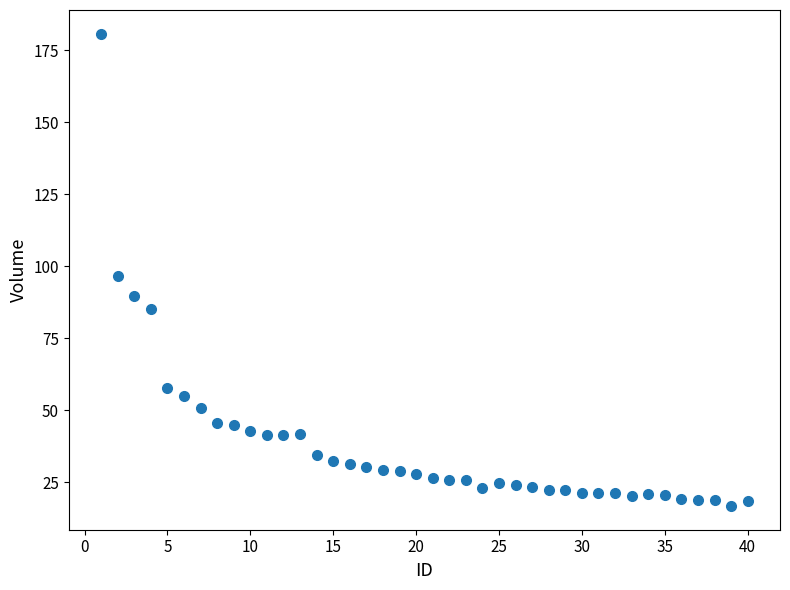

What is the range of X values (max minus min)?

39.0